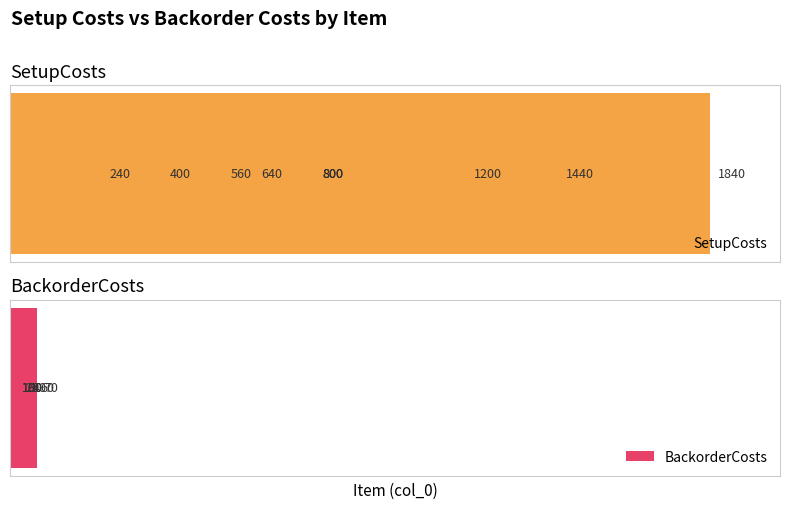

List the series in order of their peak value, lowest first.

BackorderCosts, SetupCosts